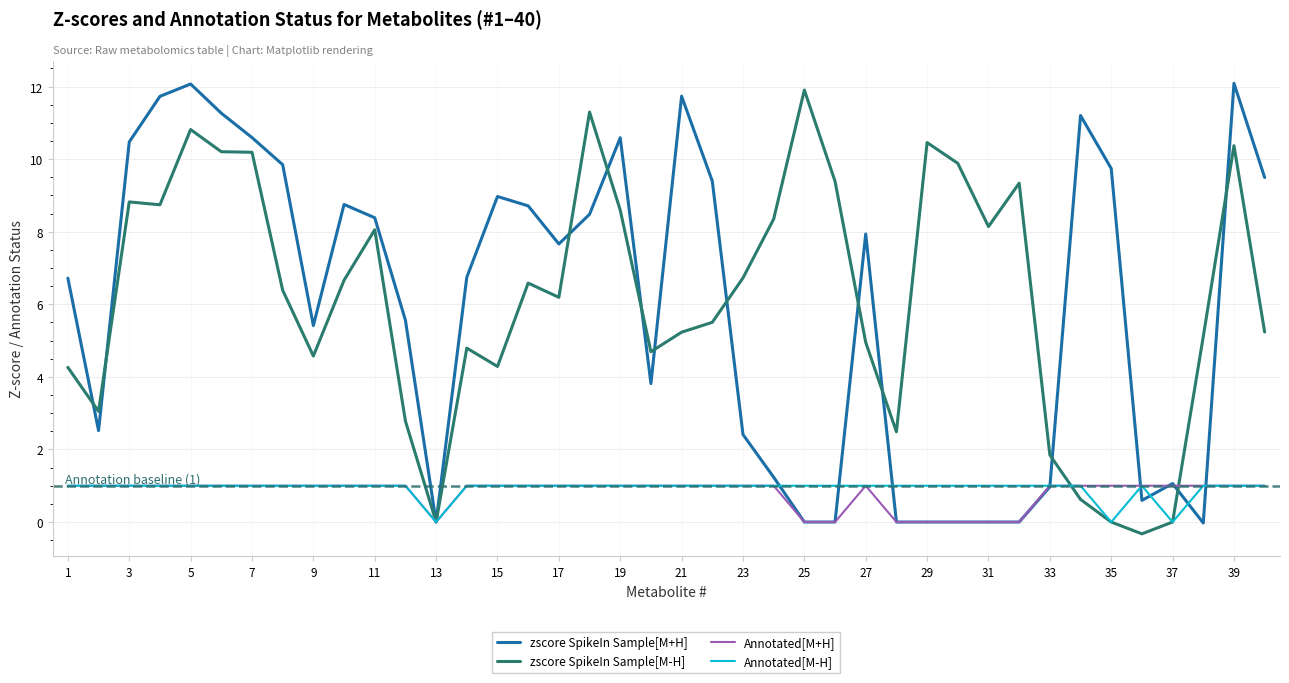

What is the maximum value for Annotated[M+H]?

1.0